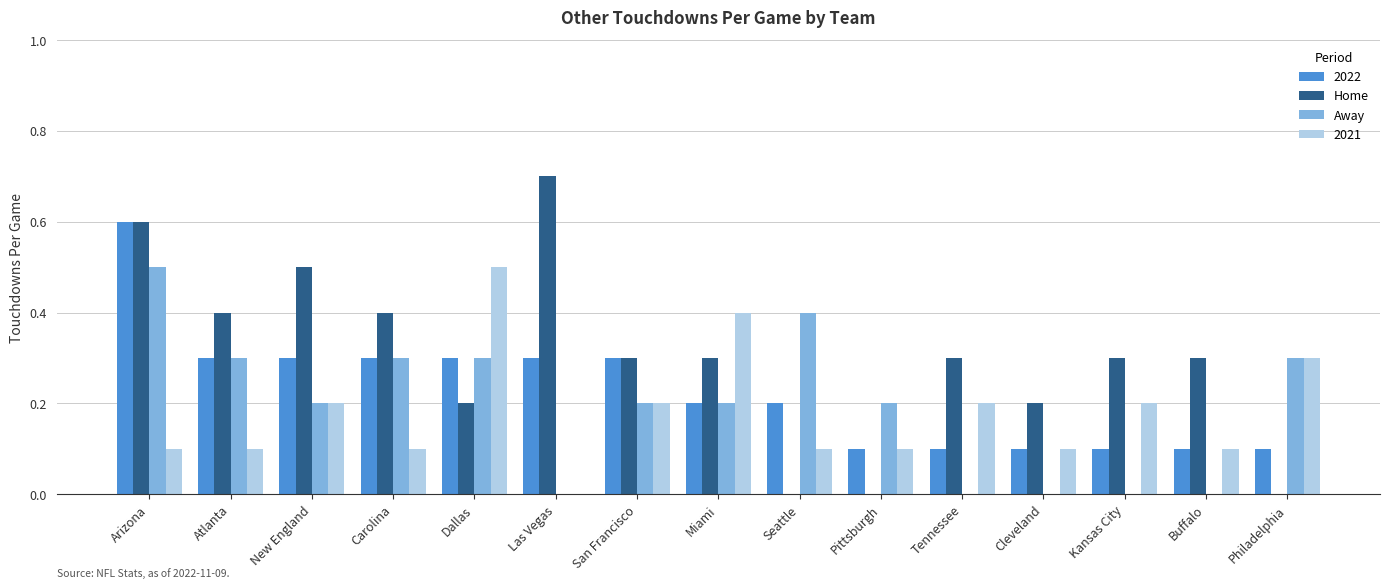

True or false: Home has a value of 0.3 at San Francisco.

True